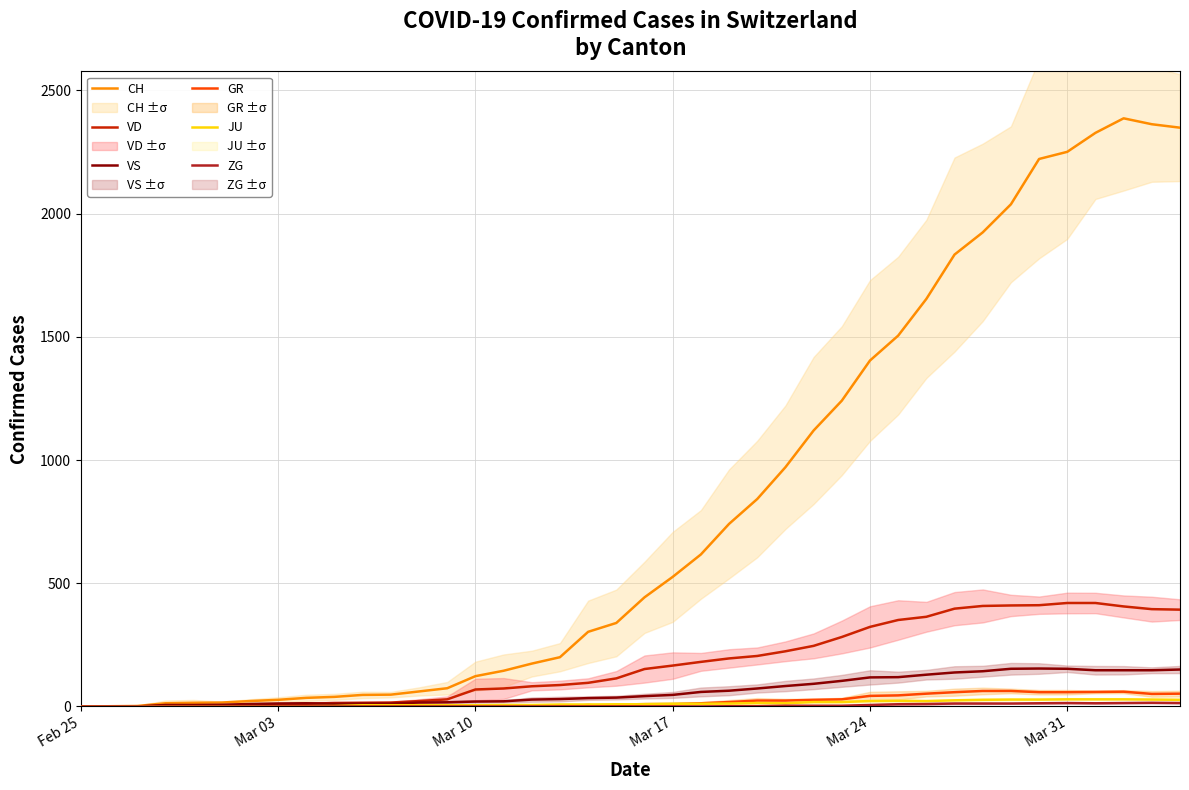

The value of GR at 24 is 11. True or false?

False